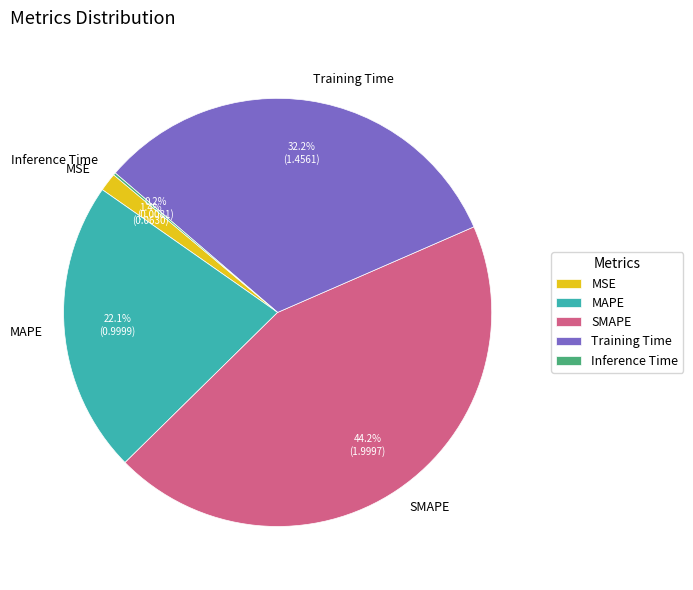

Which has a higher value, SMAPE or Training Time?

SMAPE